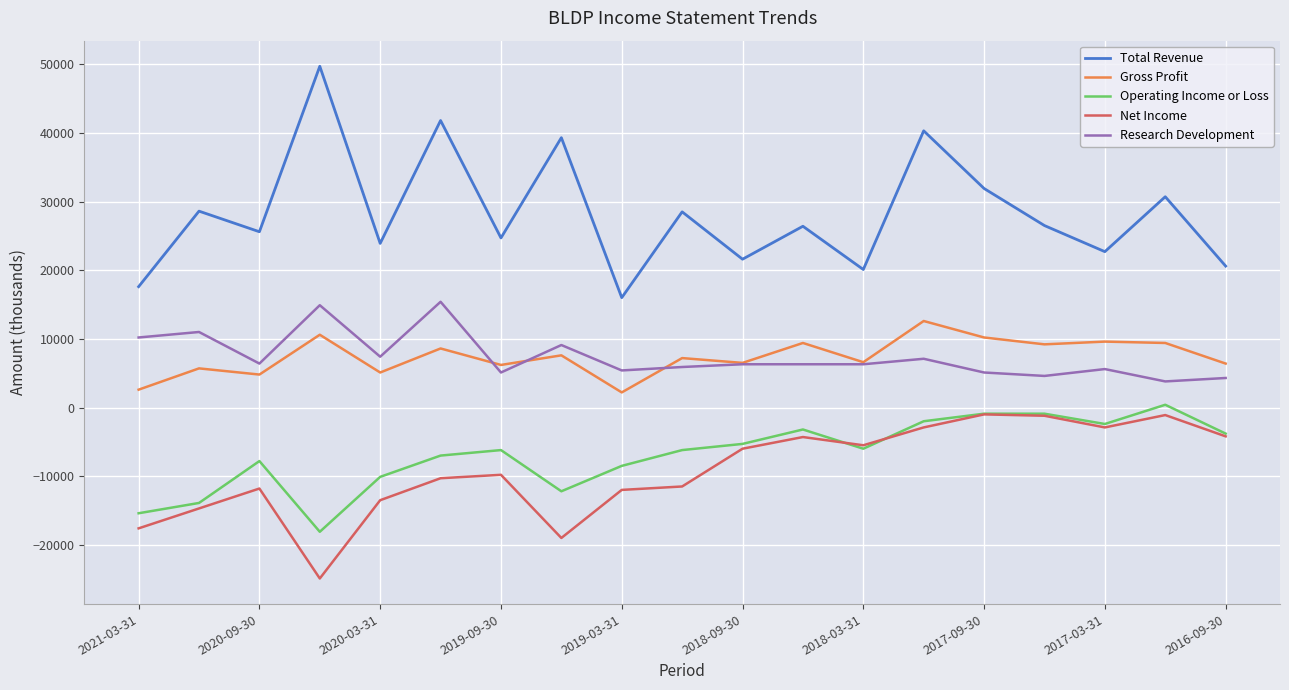

What is the maximum value shown in the chart?

49700